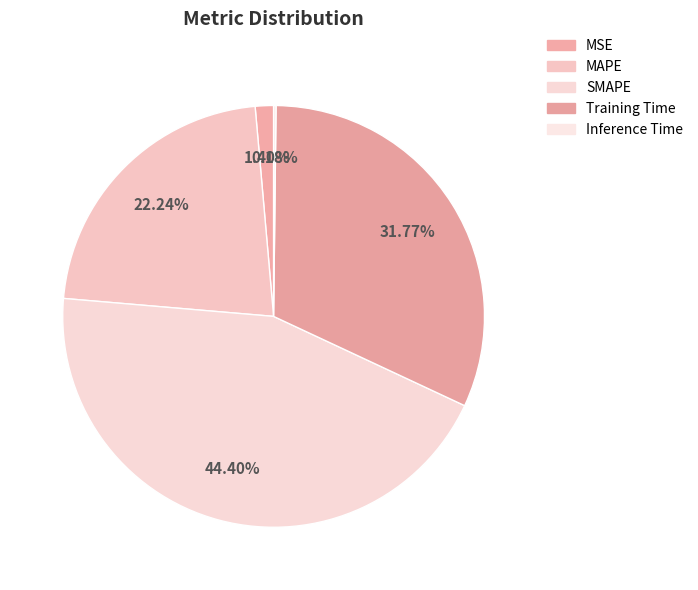

What is the total percentage of MSE and Inference Time?

1.6%